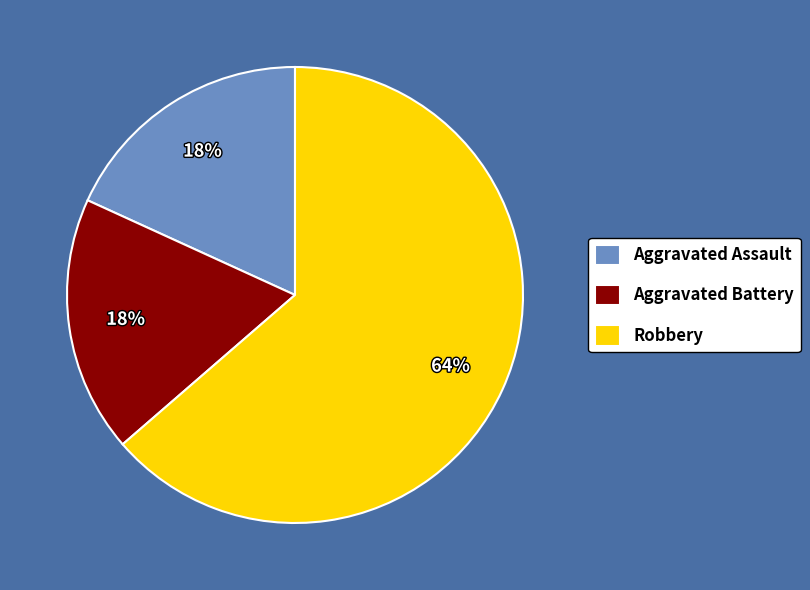

Is the sum of Aggravated Assault and Aggravated Battery greater than half?

No